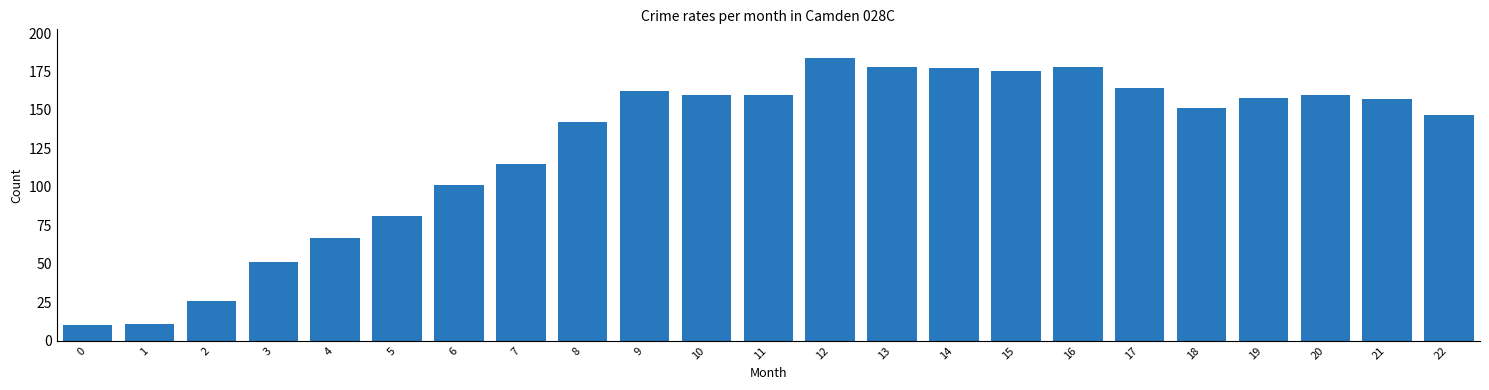

Where is the data nearest to the value 97?

6